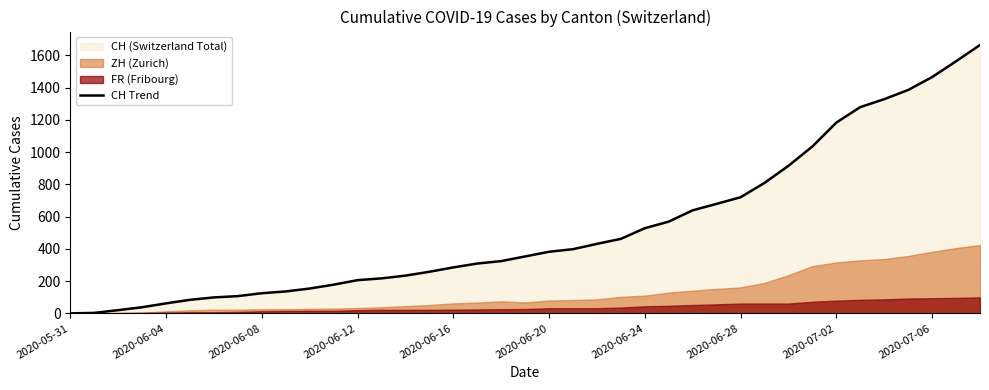

What is the maximum value shown in the chart?

1664